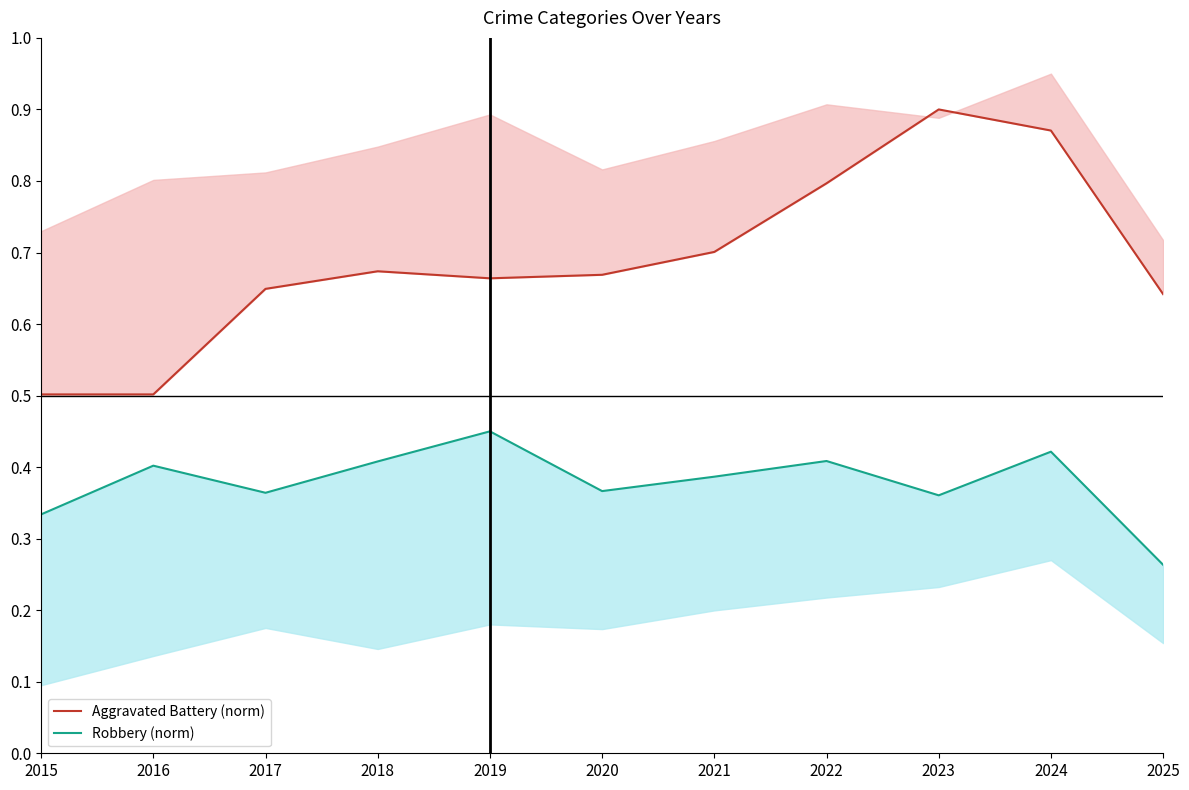

At how many categories does at least one series exceed 0?

11